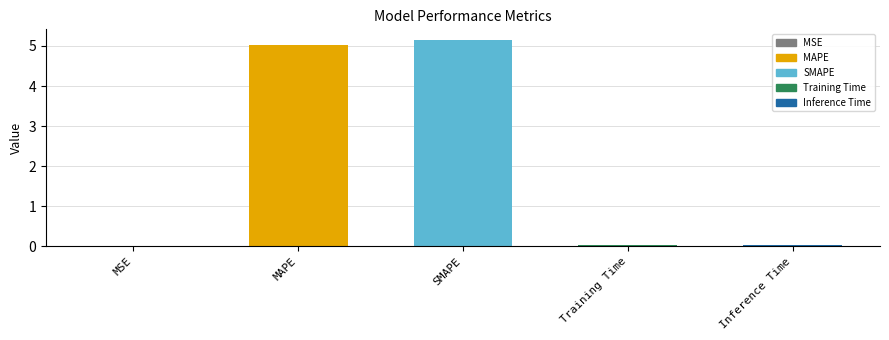

Count the number of categories in the chart.

5